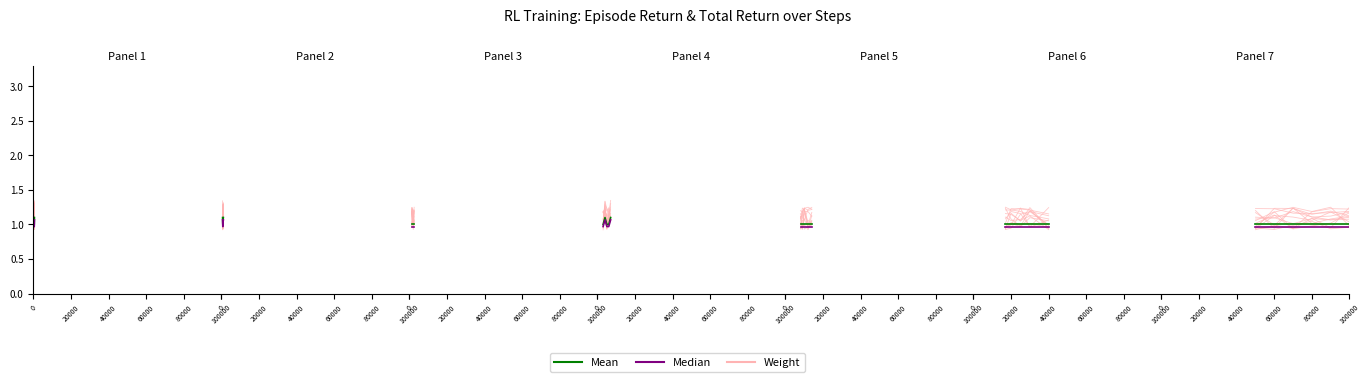

True or false: Mean has a value of 0.6 at 40000.

False